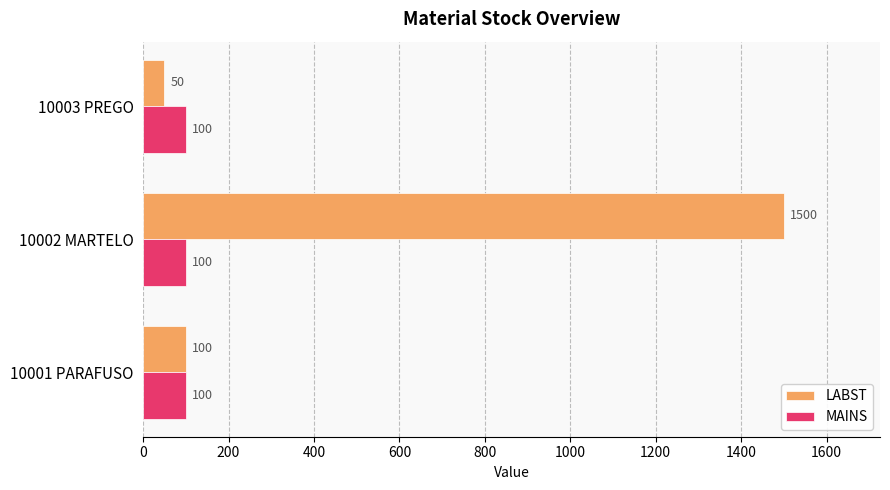

Which series changed the most between 10002 MARTELO and 10003 PREGO?

LABST